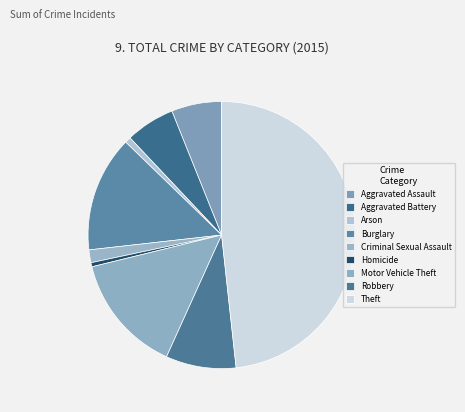

How many slices are in this pie chart?

9